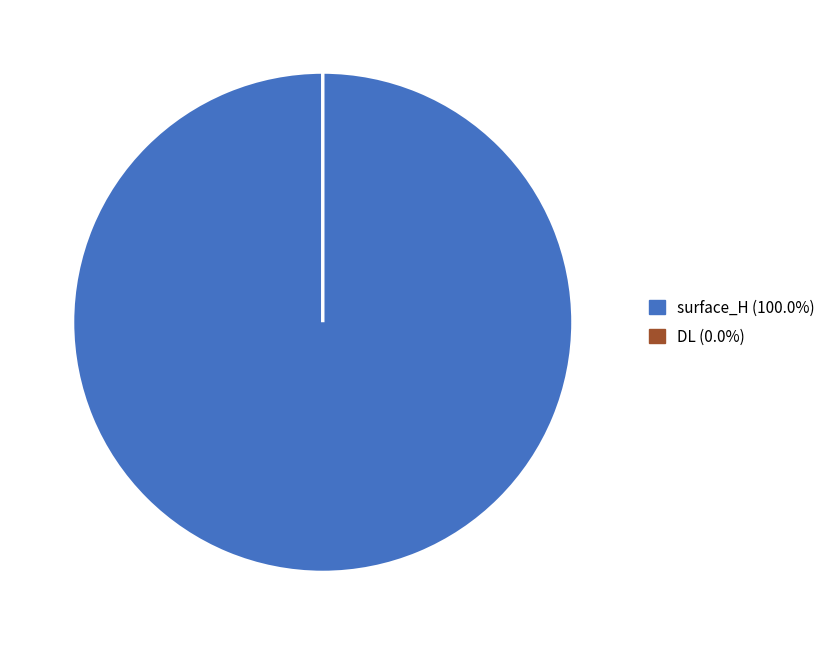

Which category has the smallest portion of the pie?

DL